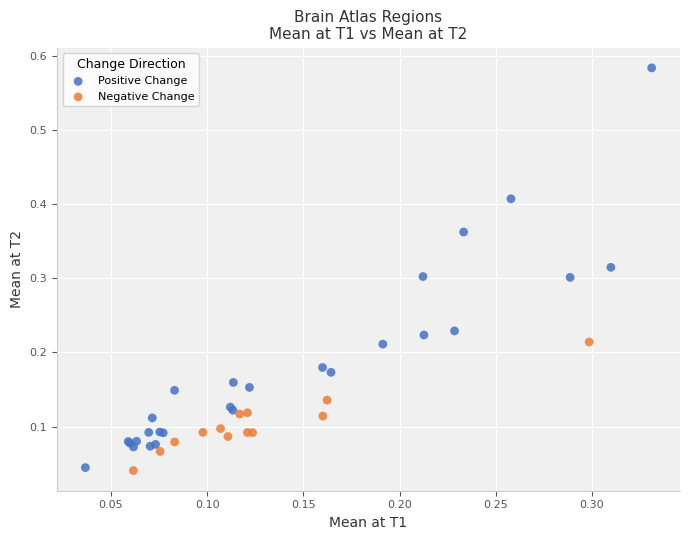

Which series has the widest spread of Y values?

Positive Change